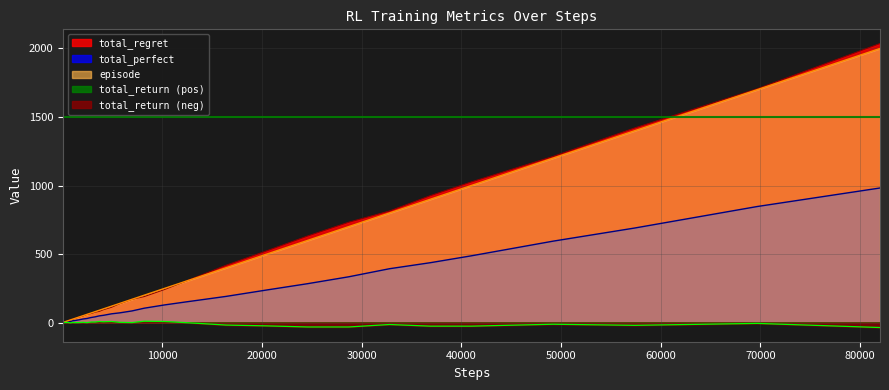

What is the maximum value for total_perfect?

982